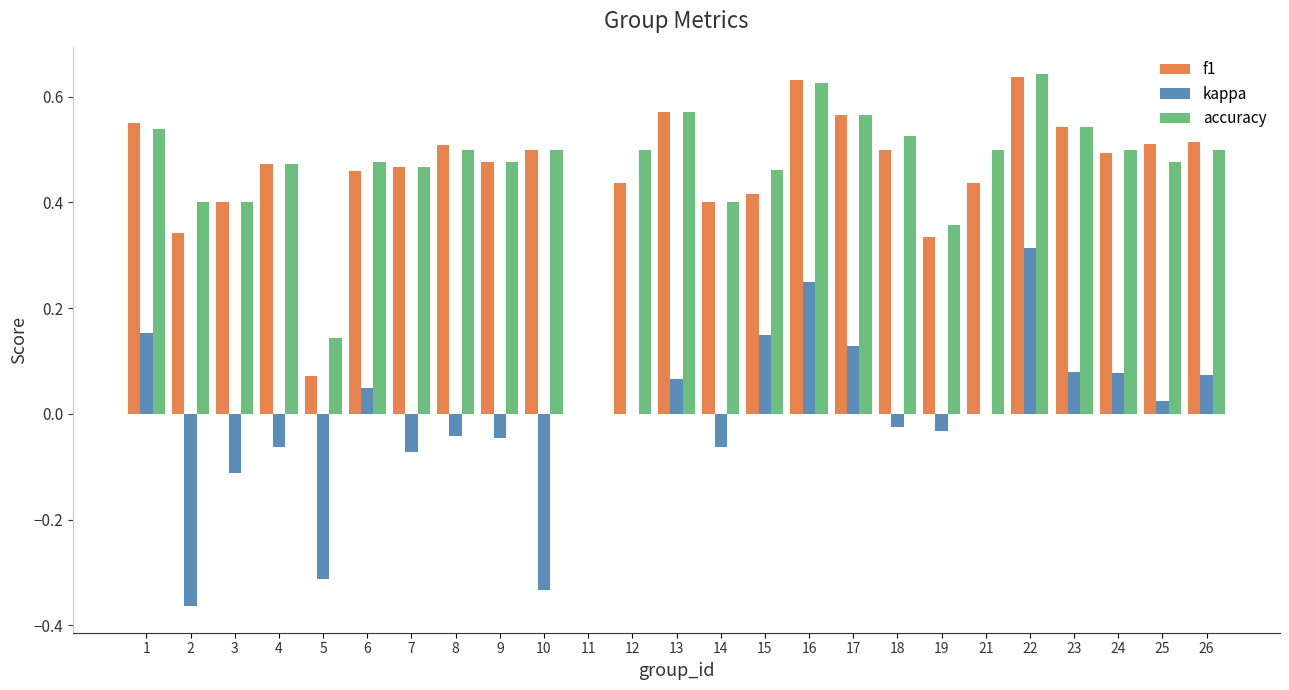

What are all the series names shown in the legend?

f1, kappa, accuracy